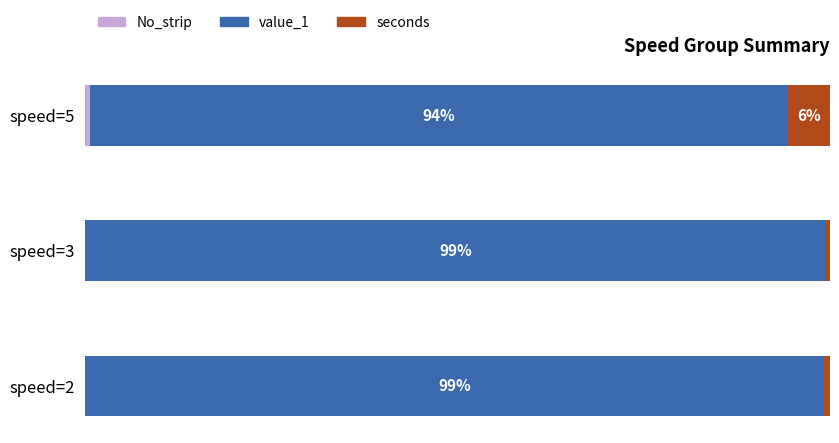

Count the number of categories in the chart.

3